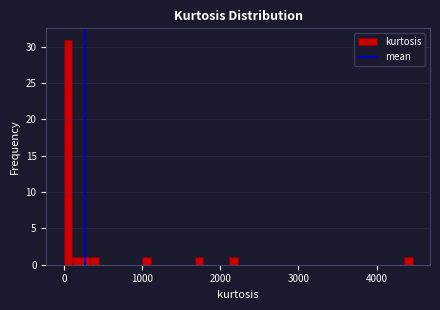

Around what value on the x-axis is the tallest bar? Give the approximate position of its centre, as read against the axis.

100